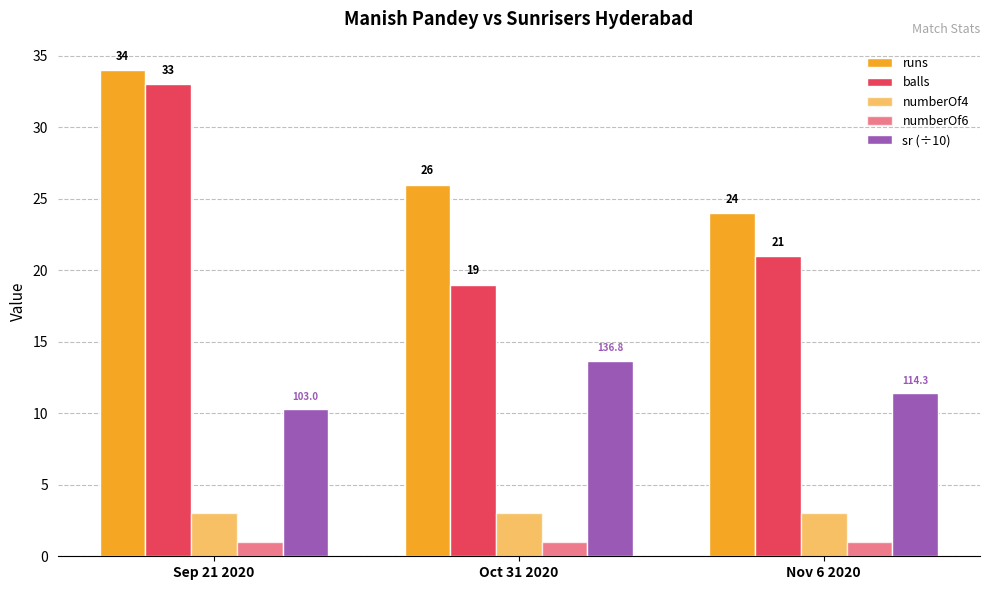

How many bars are there in total?

15